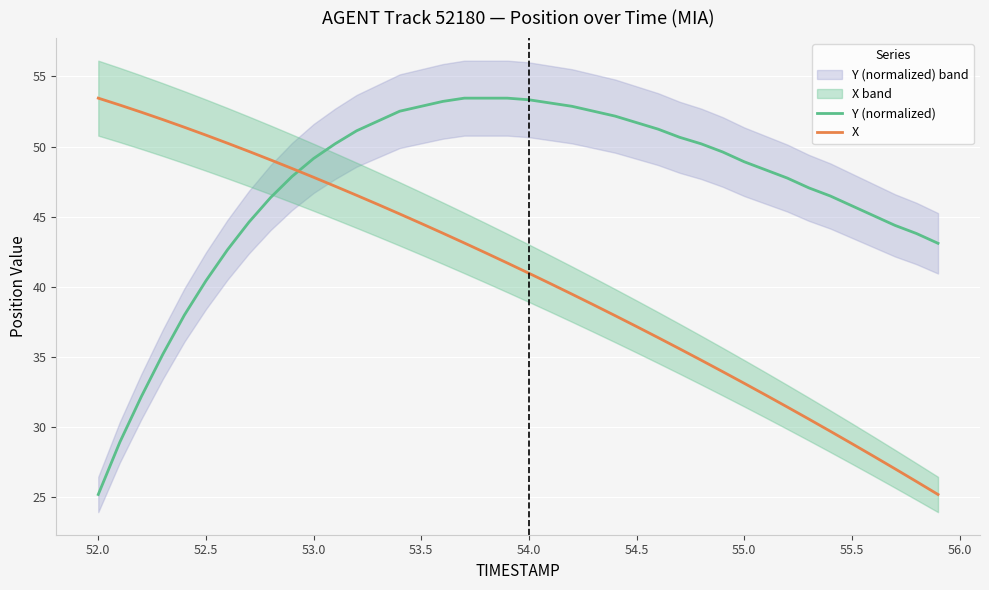

What is the average value of the X series?

40.6